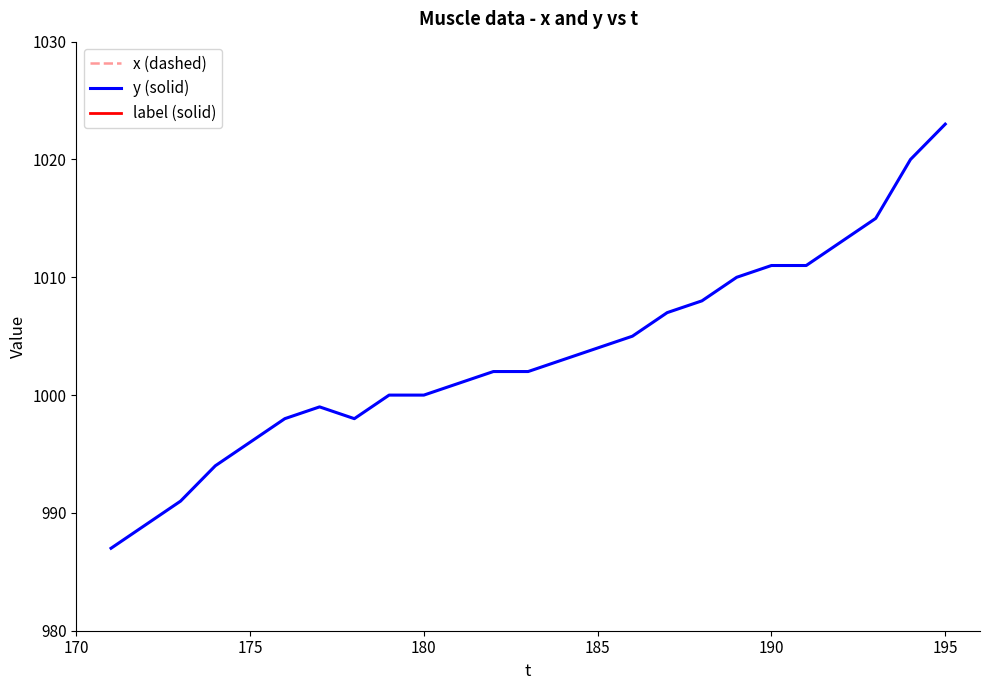

What is the lowest value of the y (solid) series?

987